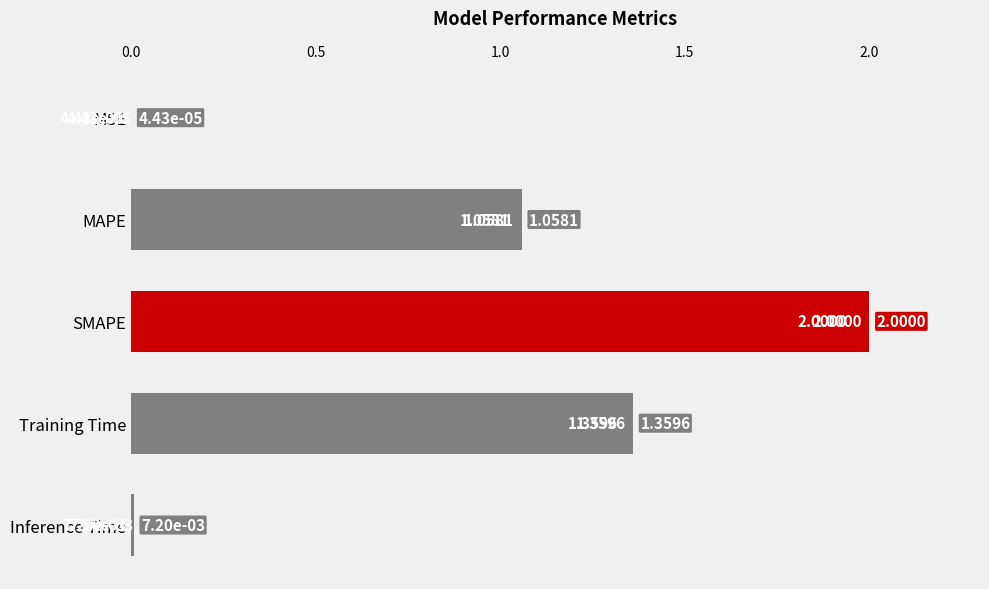

How many data points are above 1?

3